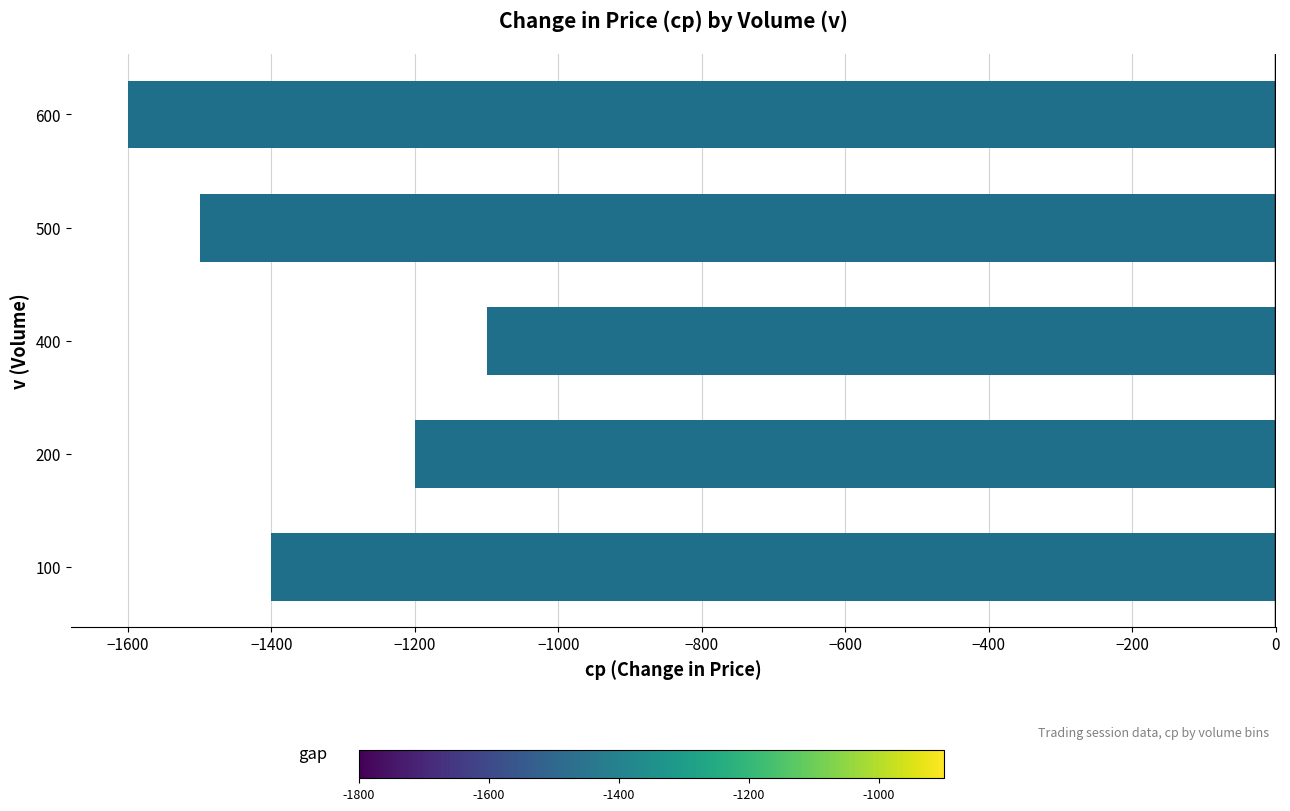

What is the sum of all values?

-6800